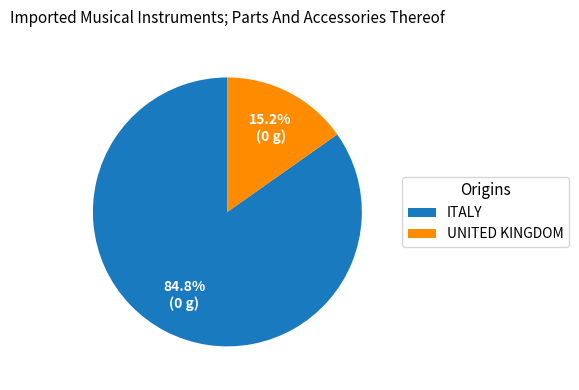

Which category has the biggest portion of the pie?

ITALY